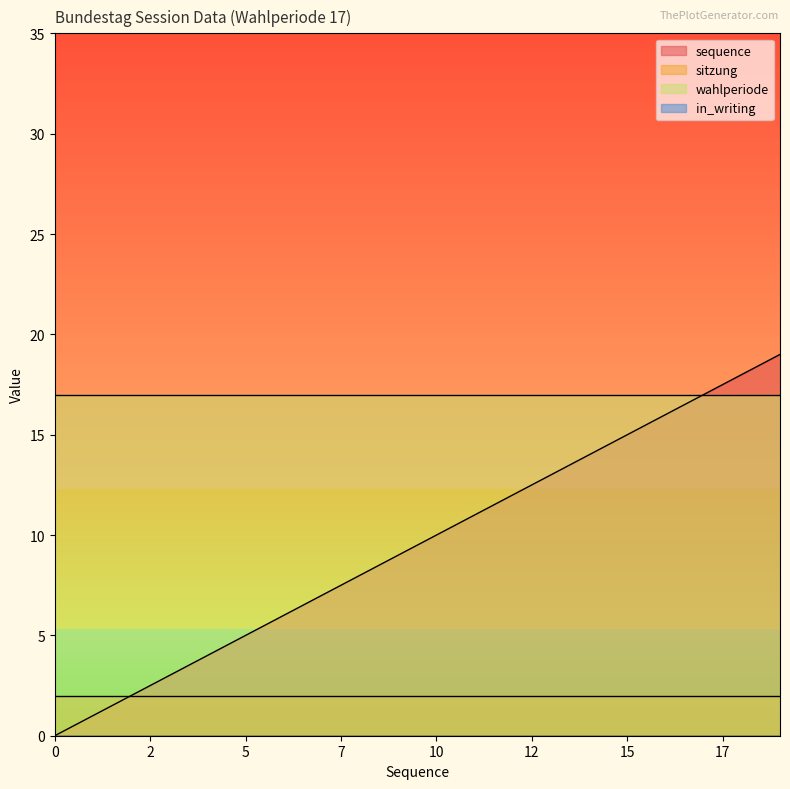

What is the total value across all series at 5?

24